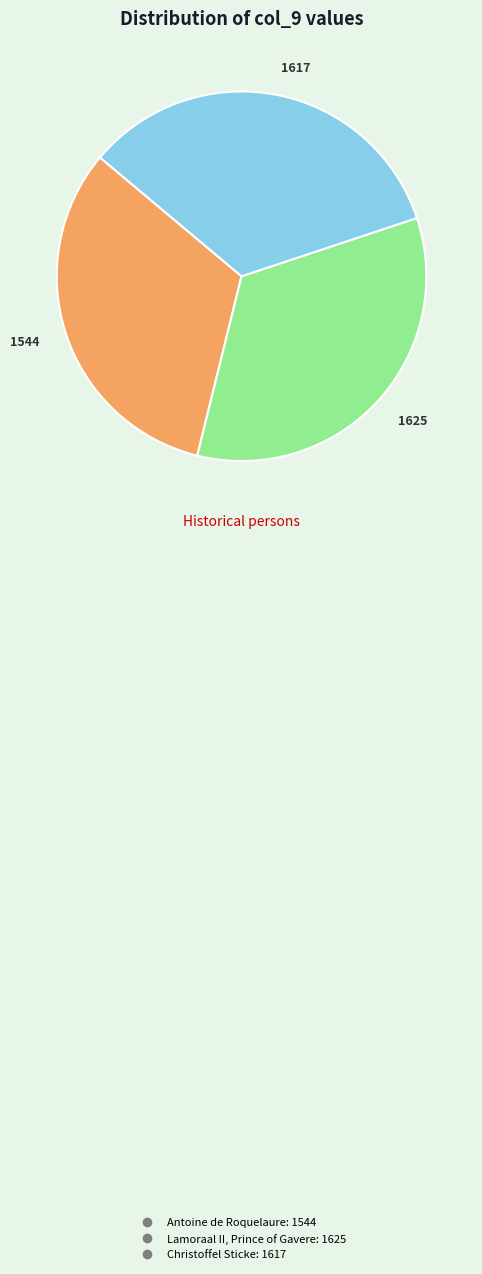

The Lamoraal II, Prince of Gavere slice represents 42% of the pie. True or false?

False